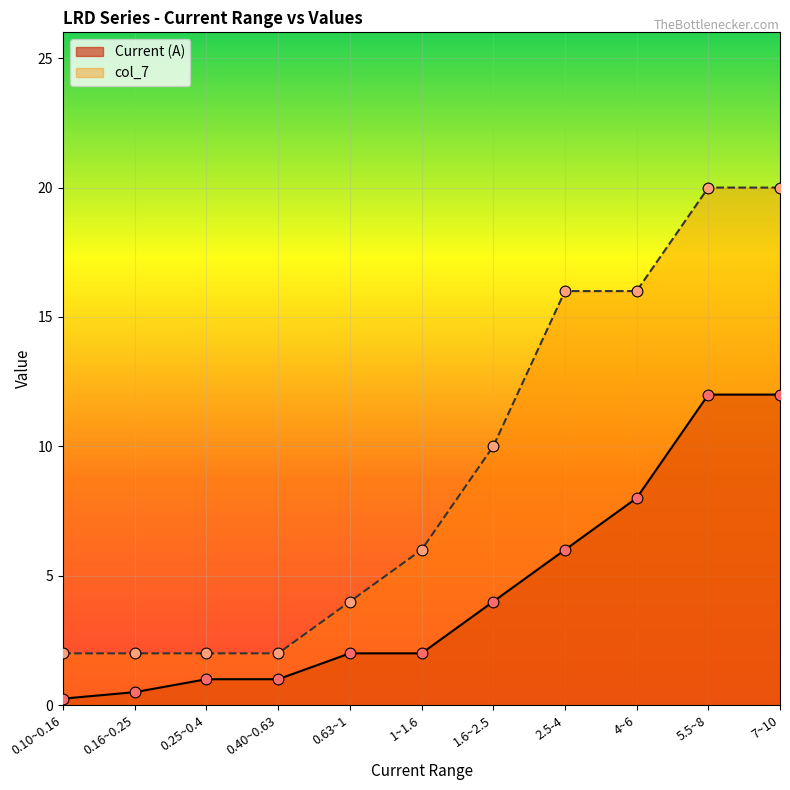

Which series has the largest total across all categories?

col_7